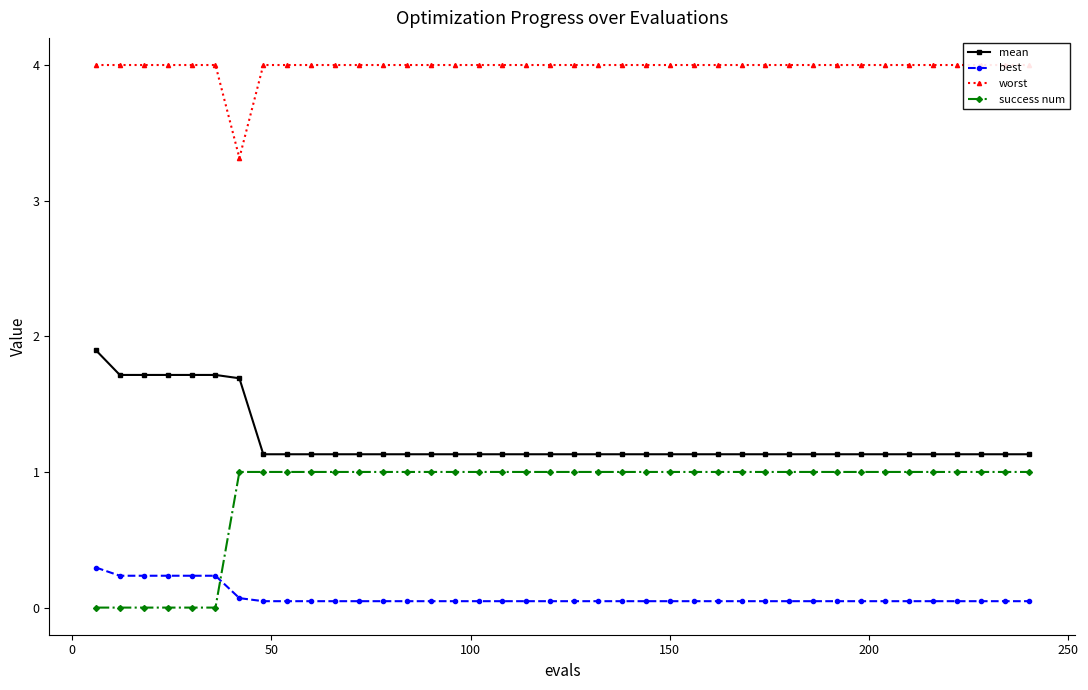

True or false: best and success num intersect in this chart.

True